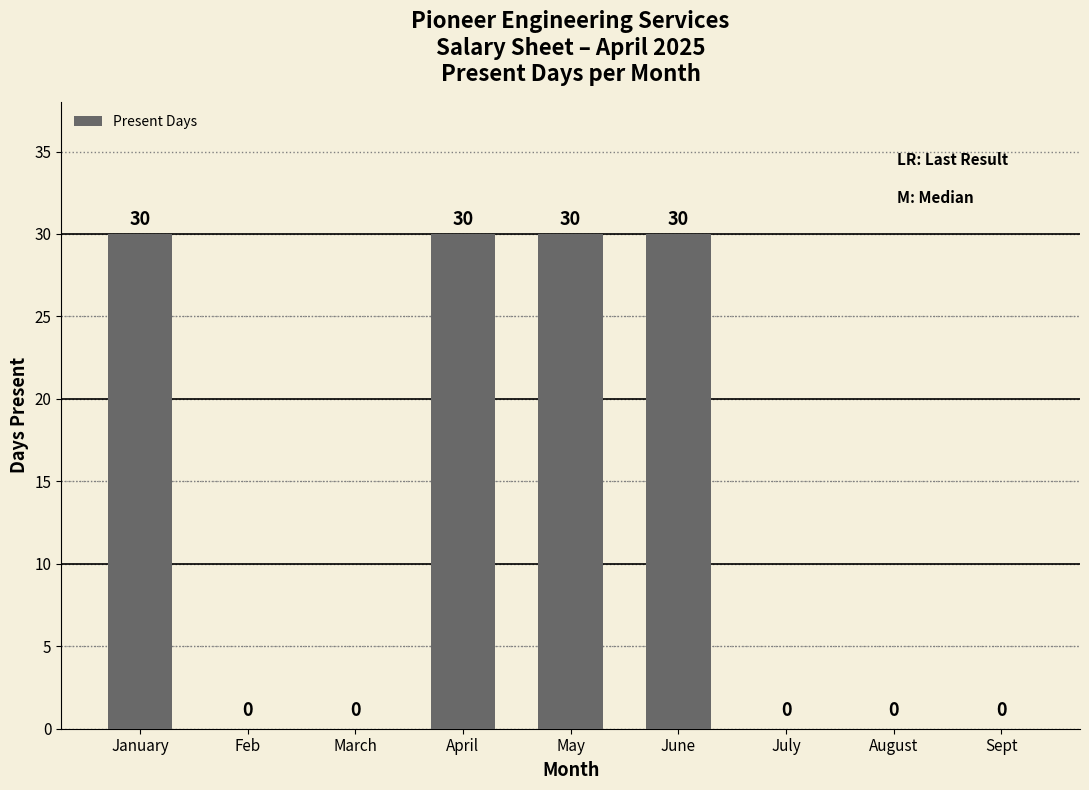

The chart shows a value of 0 at July. True or false?

True